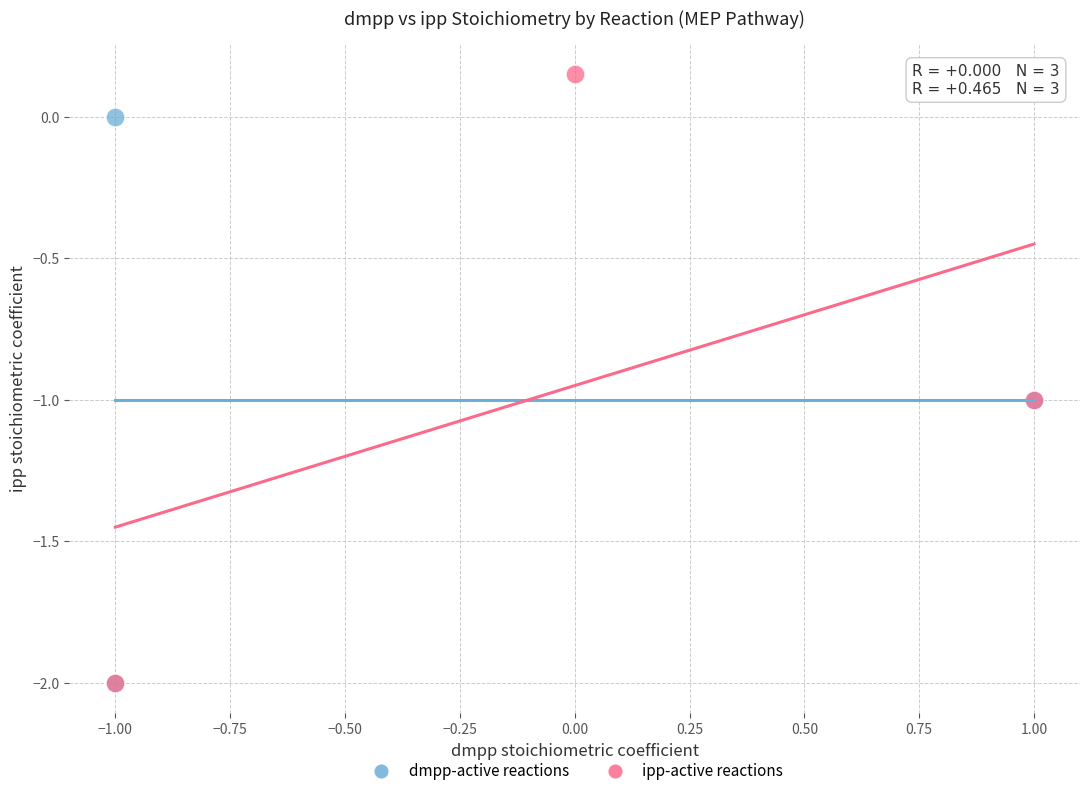

What are all the series names shown in the legend?

dmpp-active reactions, ipp-active reactions